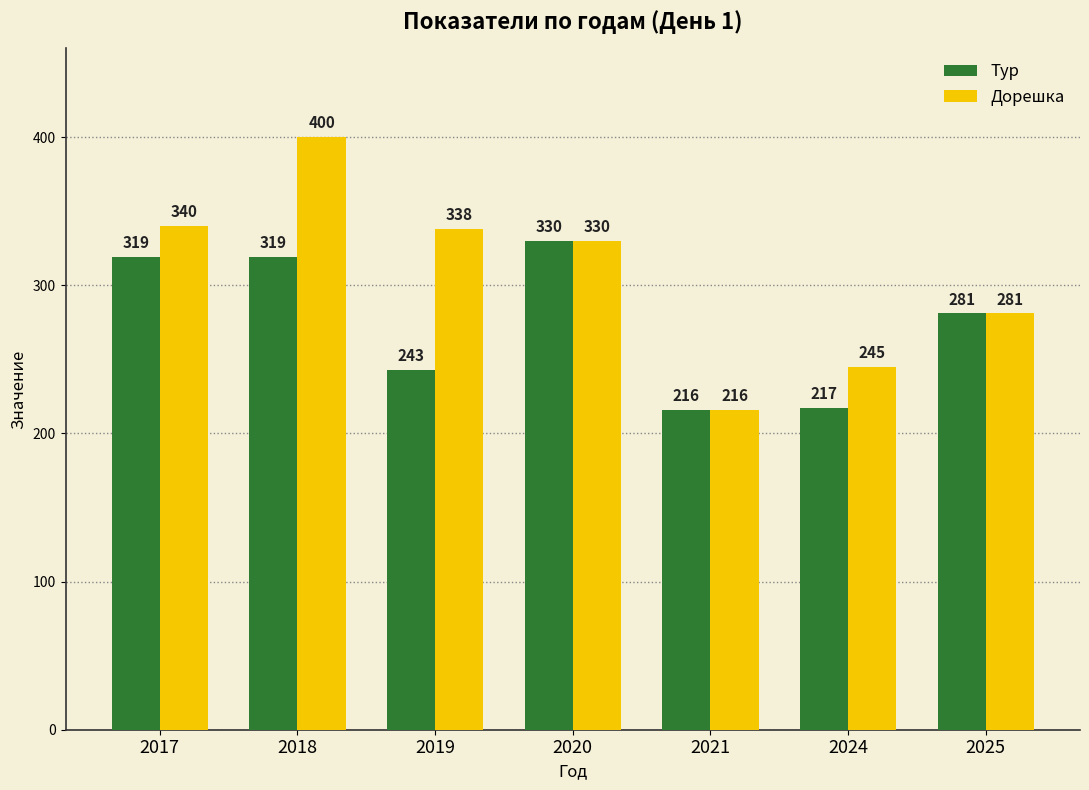

Does the chart contain any negative values?

No